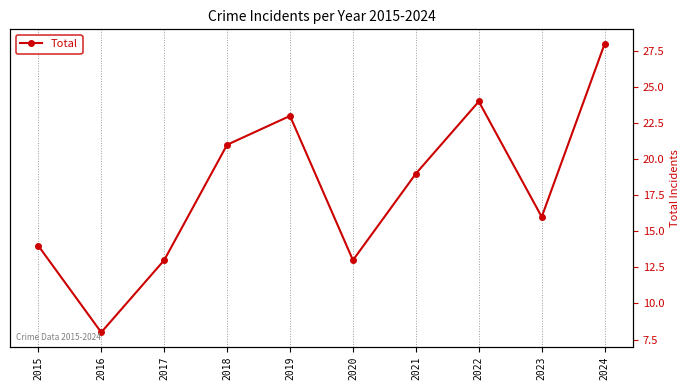

What is the difference between the values at 2017 and 2024?

15